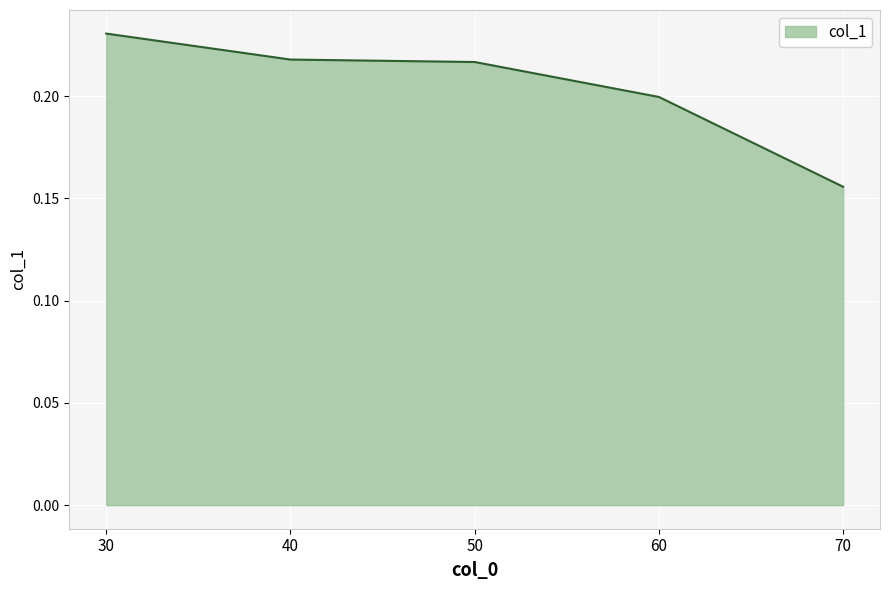

Does the chart display data point markers on the line(s)?

No